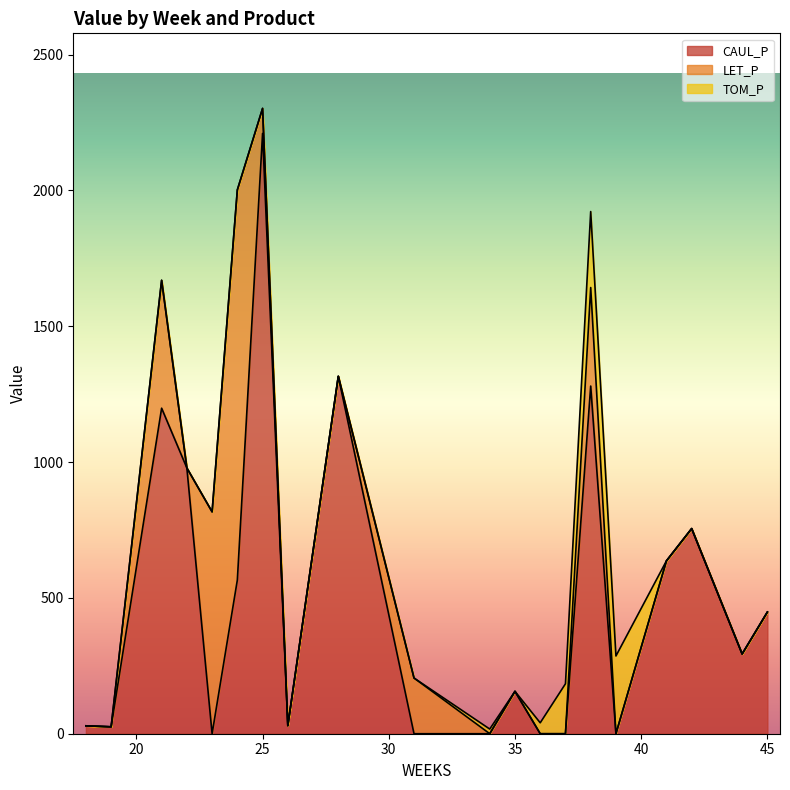

List the series in order of their overall mean, lowest first.

TOM_P, LET_P, CAUL_P